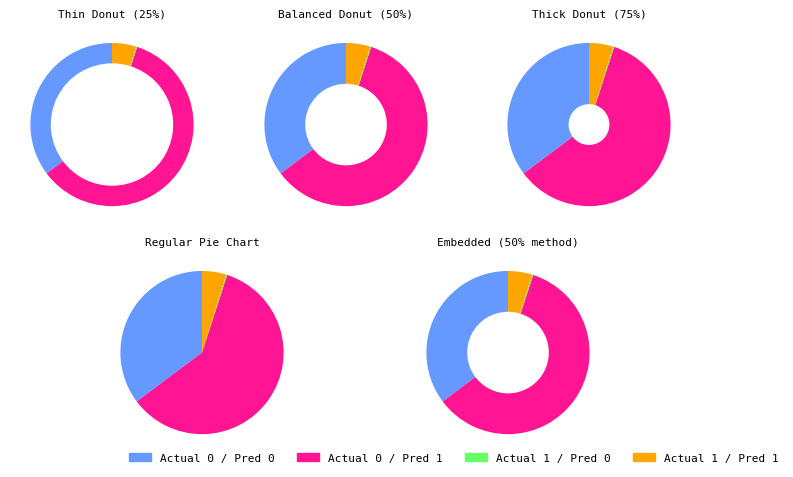

Does any single category account for the majority?

Yes